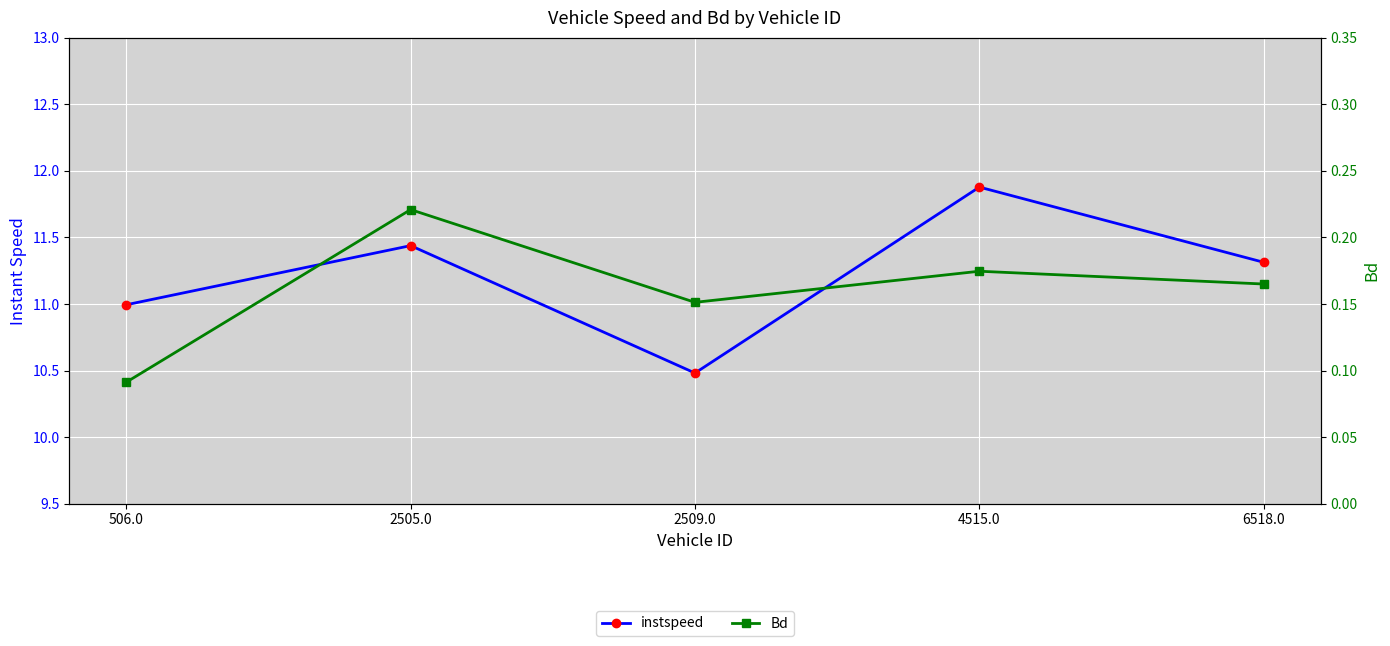

What is the label of the 2nd point from the right?

4515.0